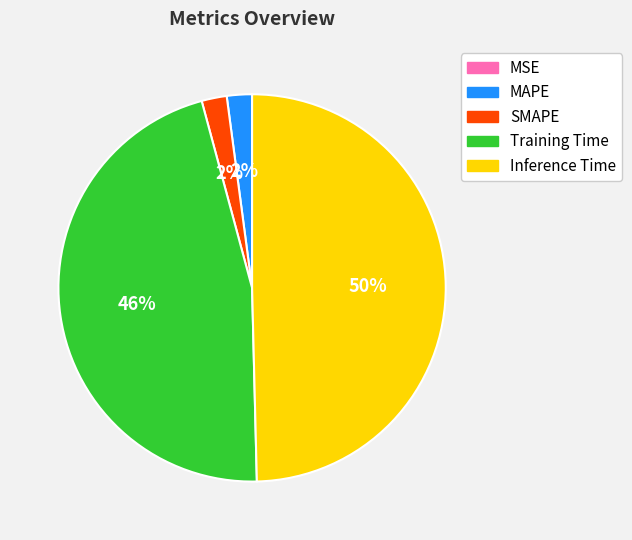

What percentage is the SMAPE slice, to the nearest percent?

2%